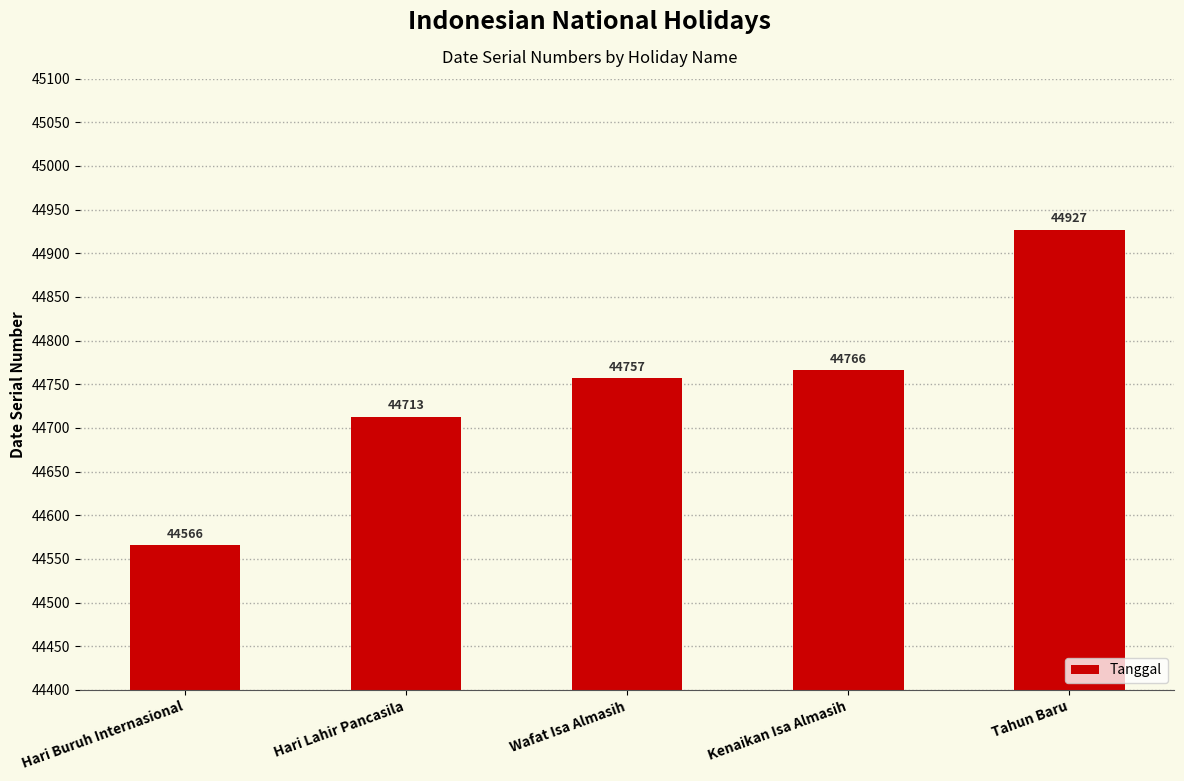

How many series are shown in this chart?

1